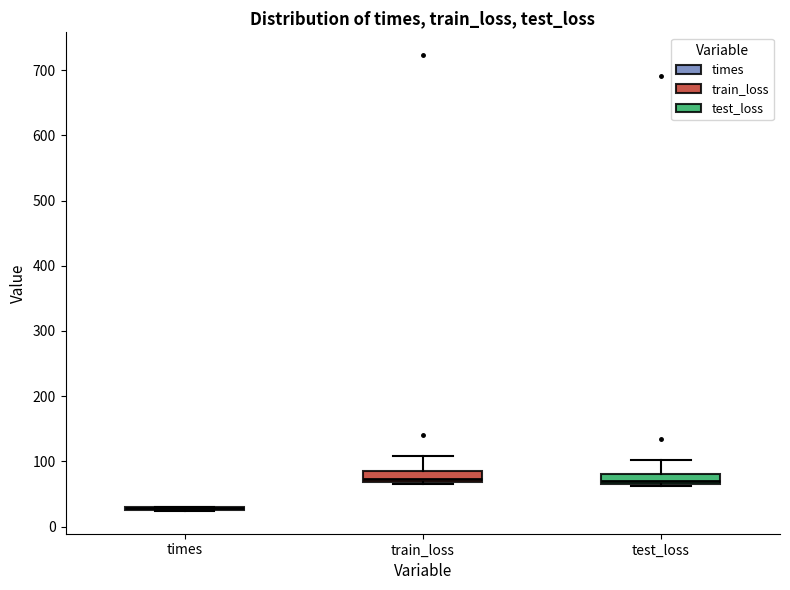

Reading left to right, read every box against the y-axis: the position of its median line, the range the box covers, and the ends of its whiskers. The values are not printed on the chart, so give them approximately, as read against the axis.

times: box collapsed to a line at 30, whiskers 20 to 30
train_loss: median 70 (just above the box's lower edge), box 70 to 80, whiskers 60 to 110
test_loss: median 70 (just above the box's lower edge), box 70 to 80, whiskers 60 to 100